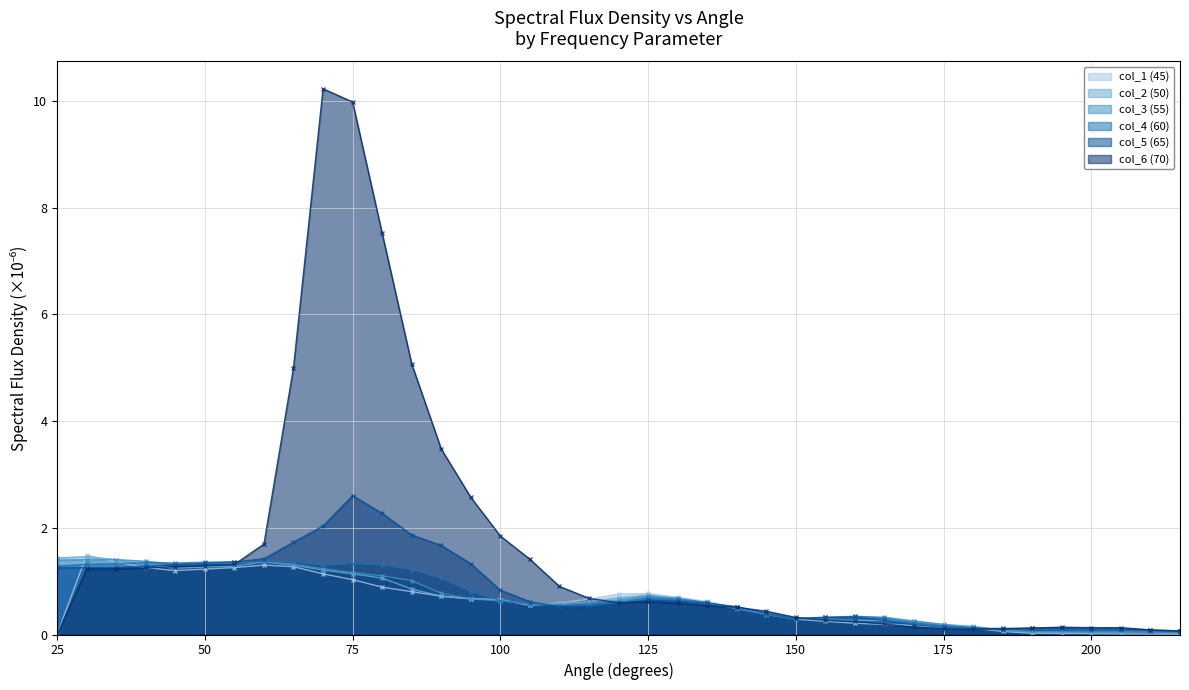

What is the sum of the col_6 (70) values at 200 and 65?

5.1